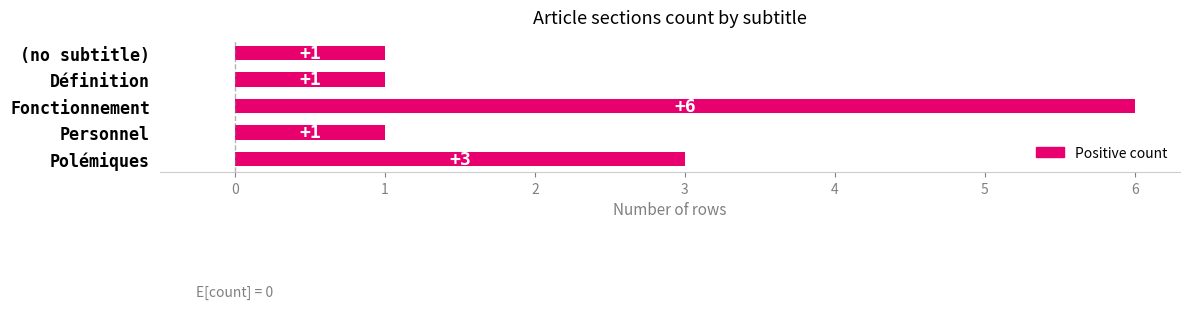

The value at Polémiques is 3. True or false?

True